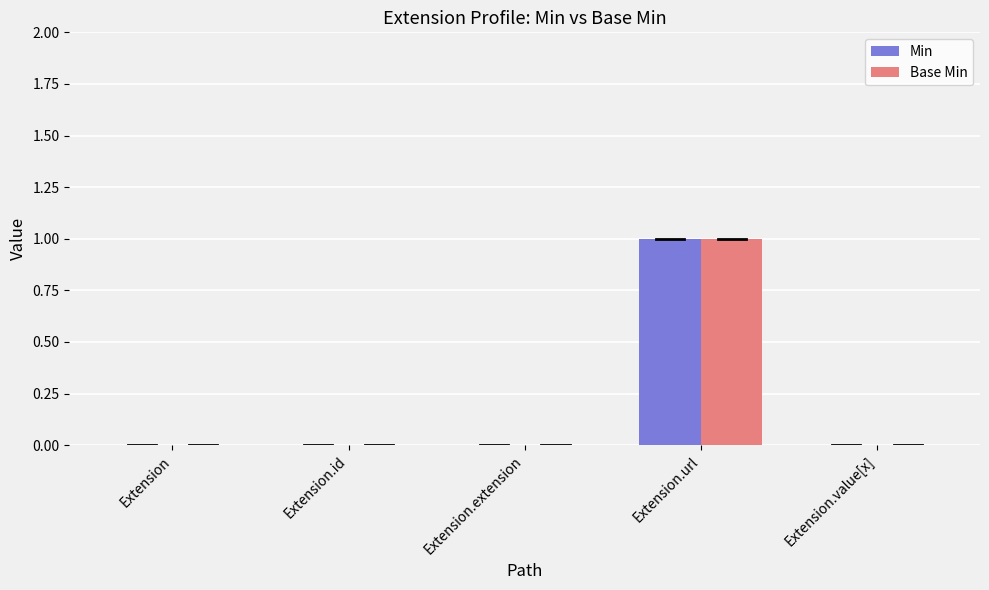

The Base Min series shows -1 at Extension.id. True or false?

False